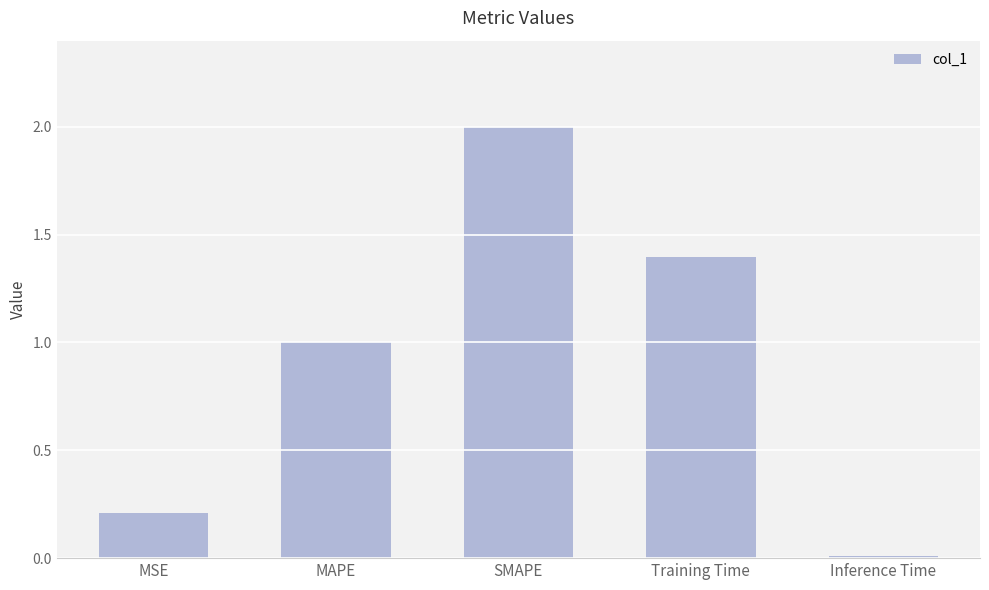

Which has a higher value, SMAPE or MSE?

SMAPE